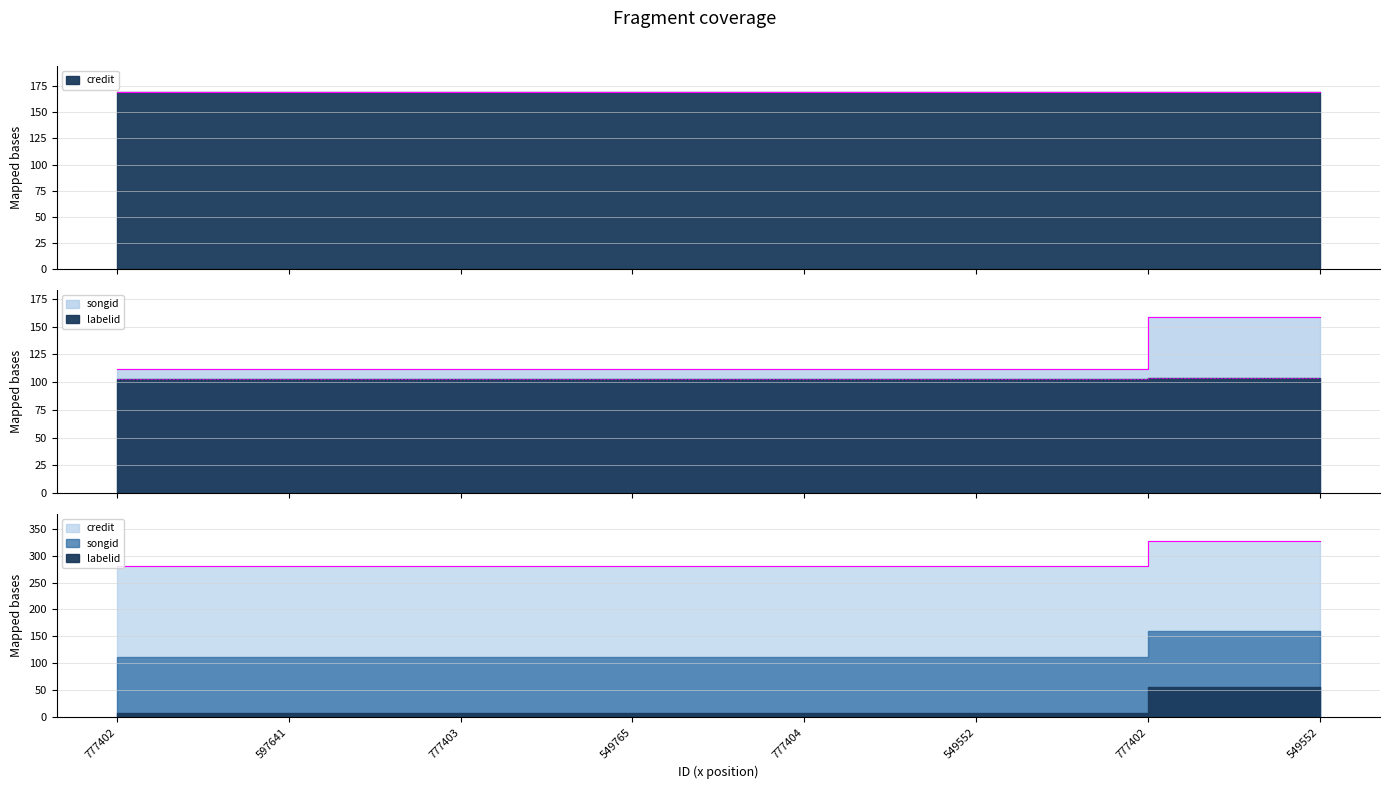

List the labels in order of labelid value, largest first.

777402, 549552, 777402, 597641, 777403, 549765, 777404, 549552